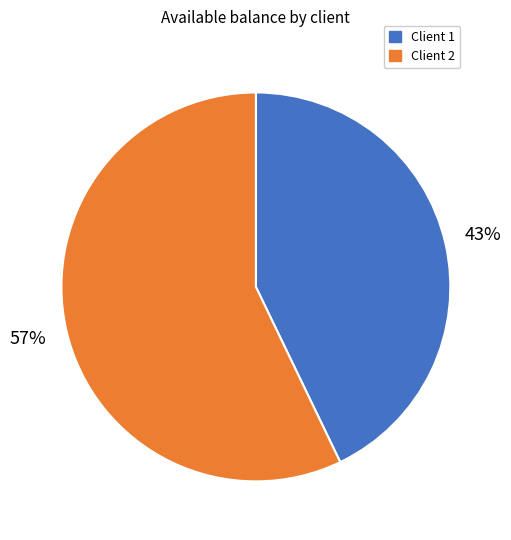

Combined, do Client 2 and Client 1 account for over 50%?

Yes